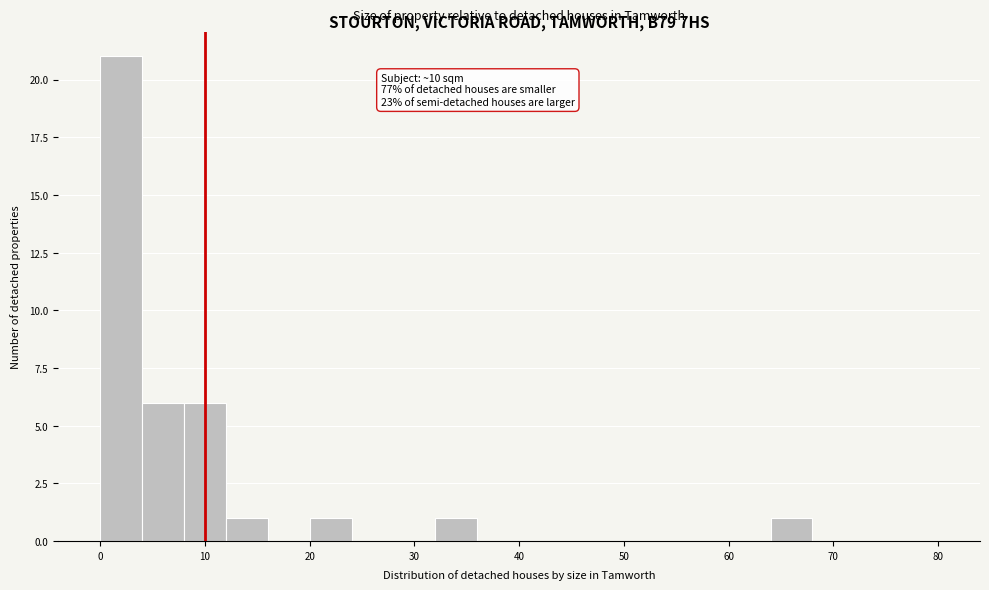

Over which range of the x-axis is the bar tallest?

0 to 4